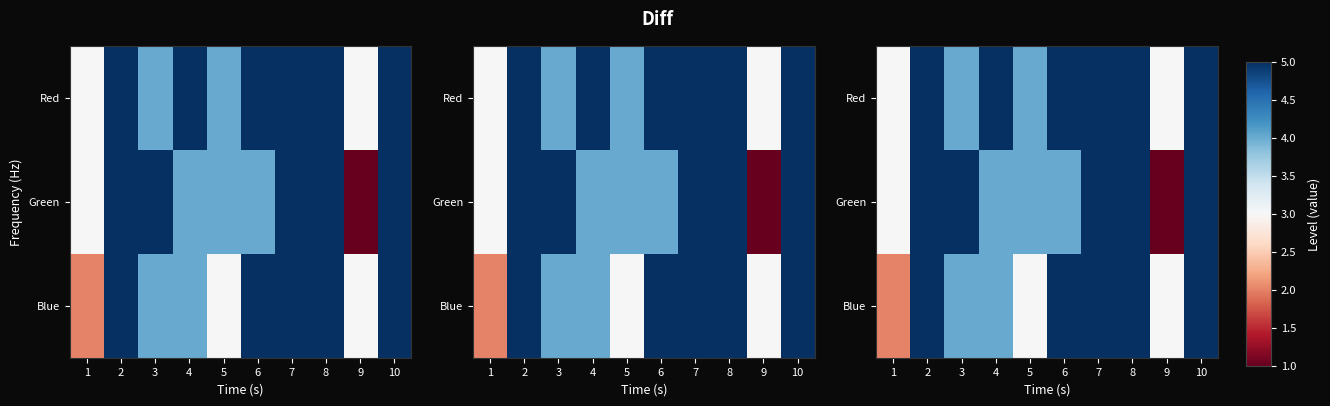

Between 6 and 2, which is larger?

6